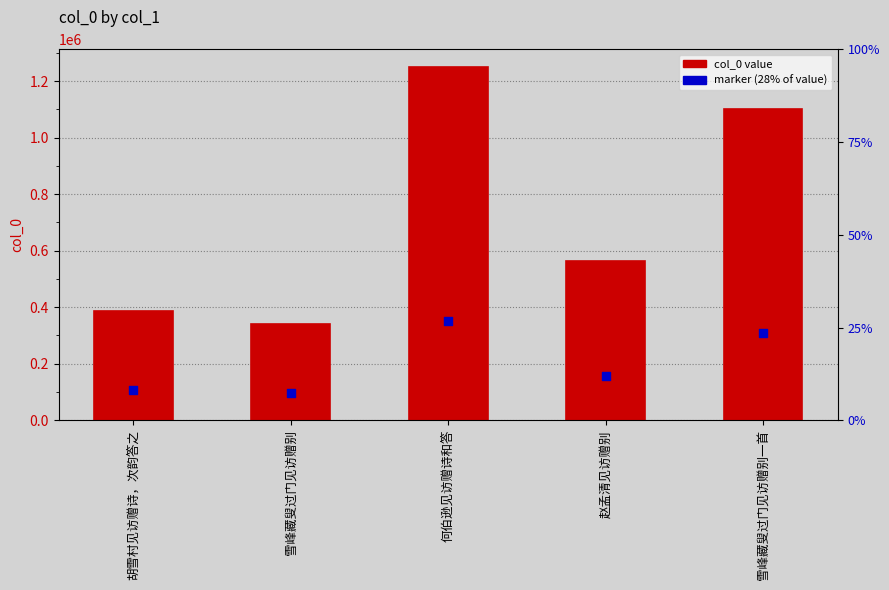

Which series has the largest Y range (max minus min)?

col_0 value